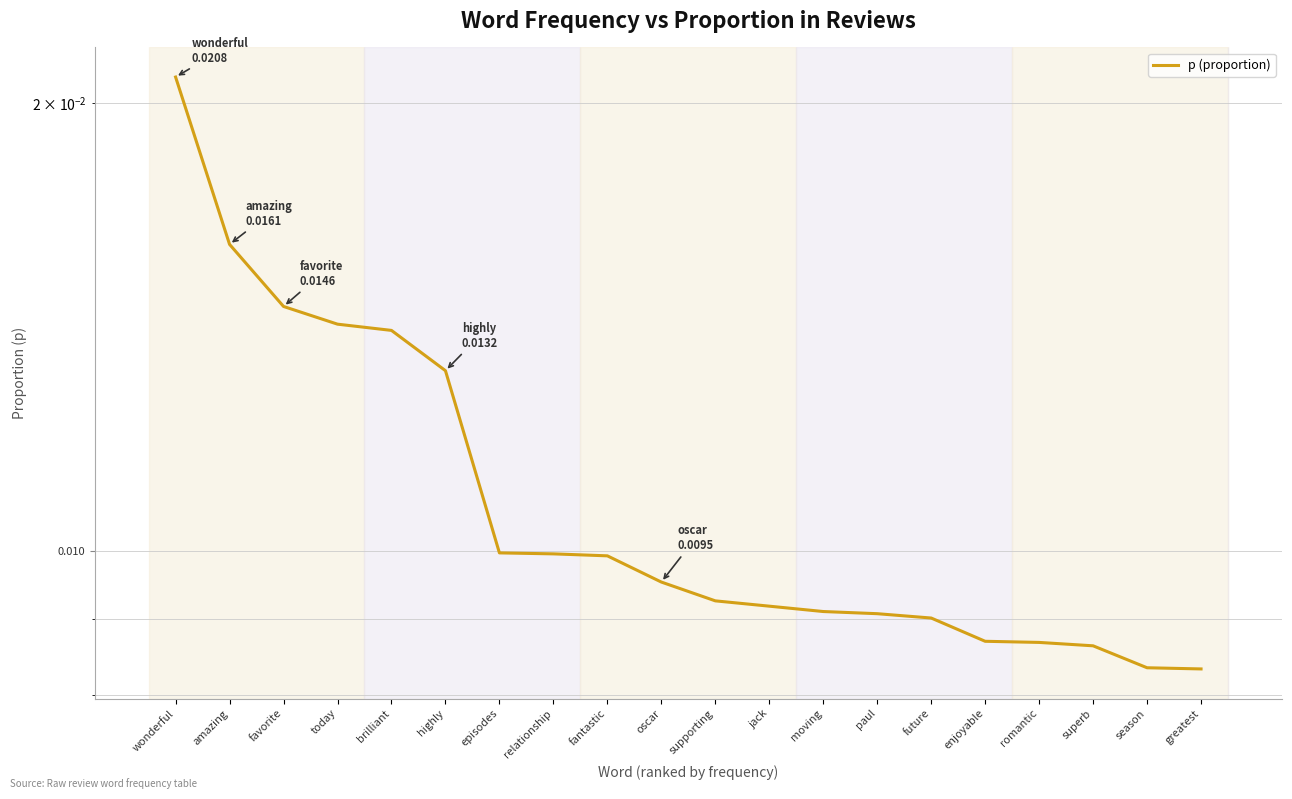

True or false: there are more than 0 points higher than both neighbors.

False